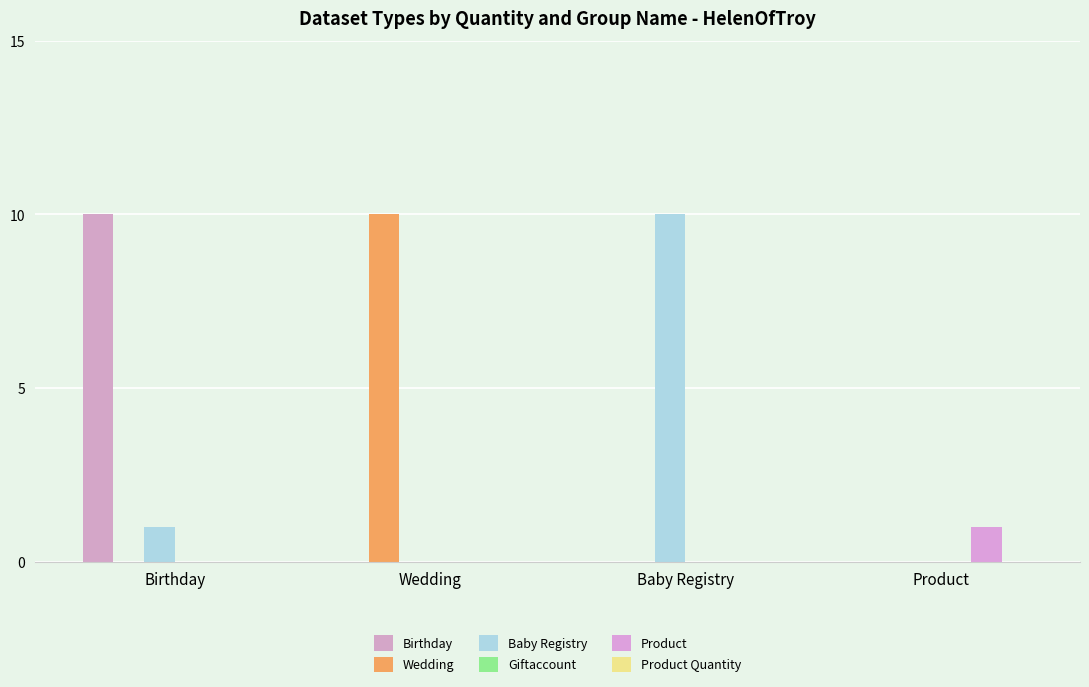

What is the label of the 4th bar from the right?

Birthday